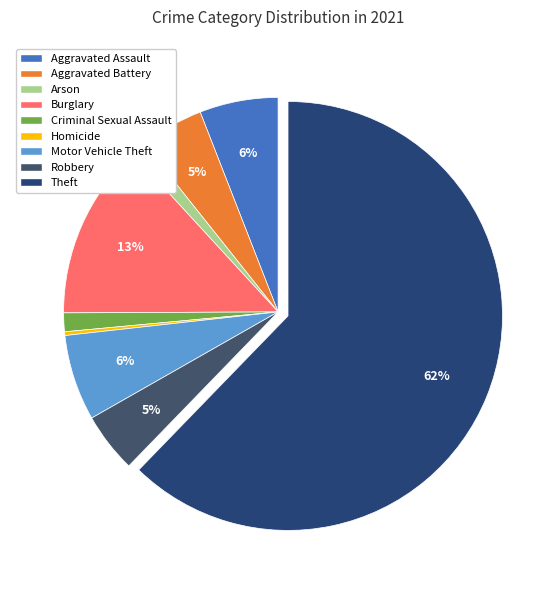

Which slice represents more than half of the pie?

Theft